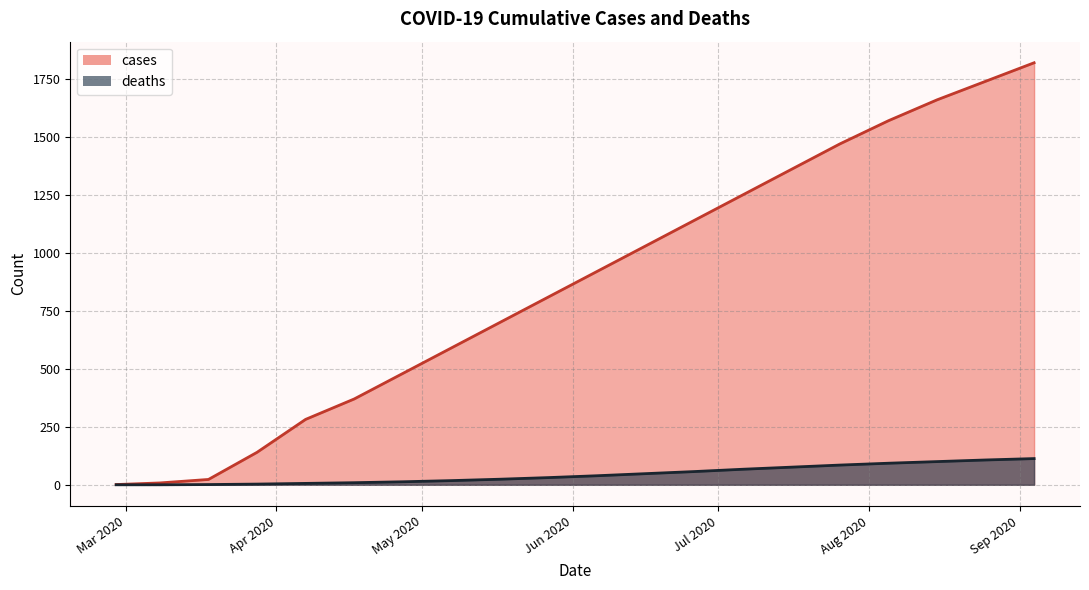

What is the value of the deaths point at the 16th from the left?

85